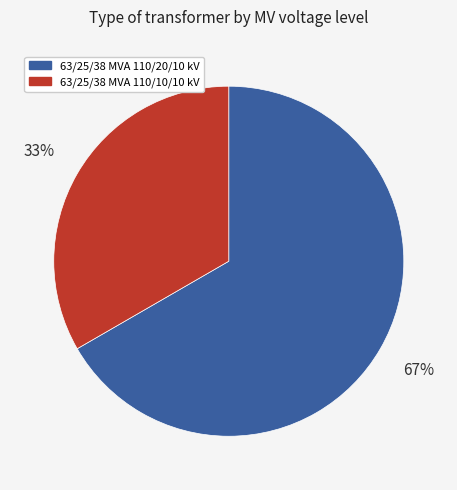

What is the largest slice in the pie chart?

63/25/38 MVA 110/20/10 kV